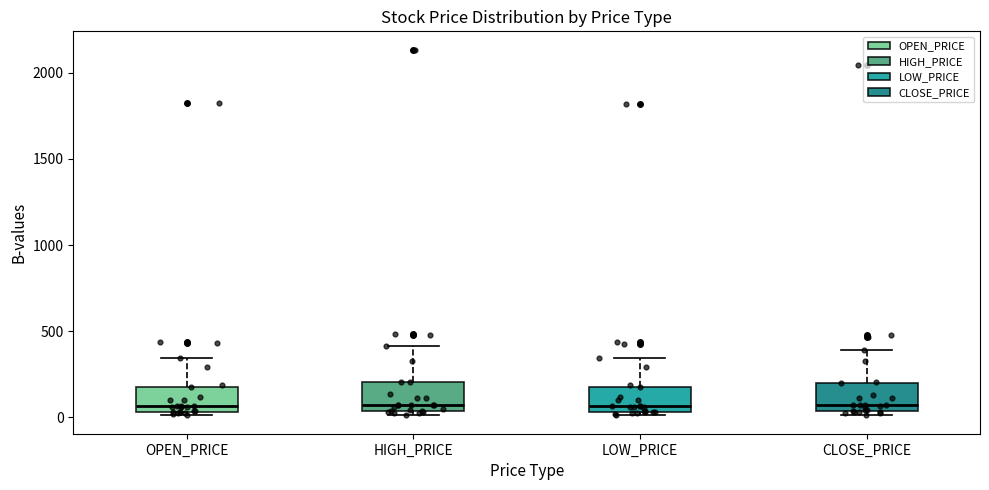

Where is the lower edge of the box for OPEN_PRICE on the y-axis? The values are not printed on the chart, so give them approximately, as read against the axis.

50